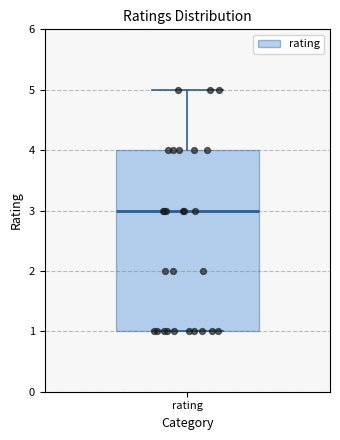

Read this box plot against the y-axis: the position of the median line, the range covered by the box, and the ends of both whiskers. The values are not printed on the chart, so give them approximately, as read against the axis.

median 3, box 1 to 4, whiskers 1 to 5